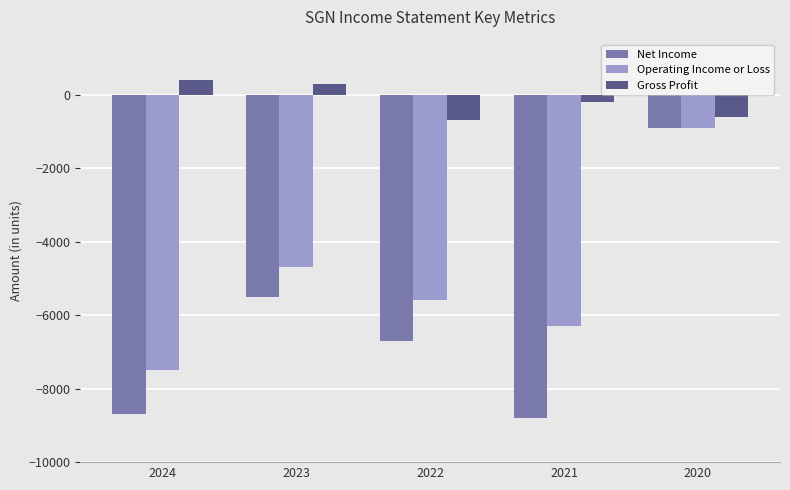

What is the smallest value displayed?

-8800